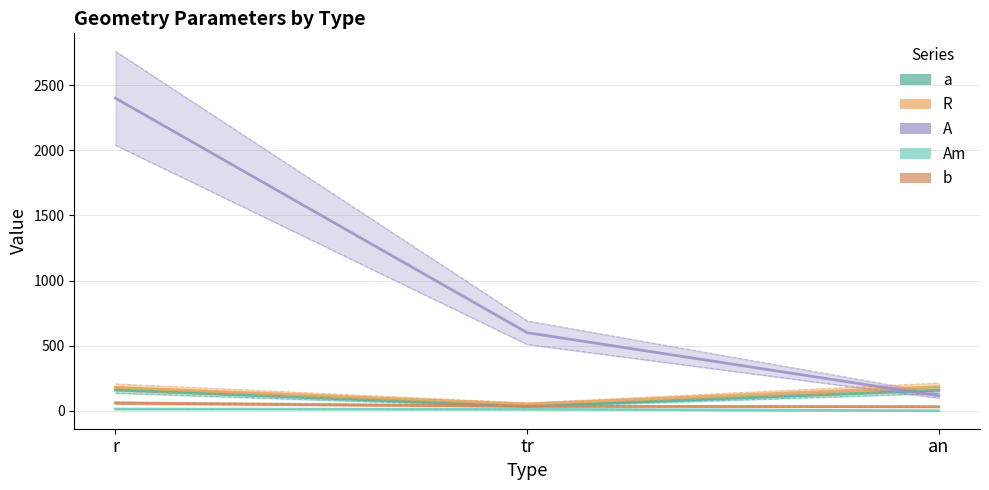

What is the difference between the highest and lowest values at an?

185.4